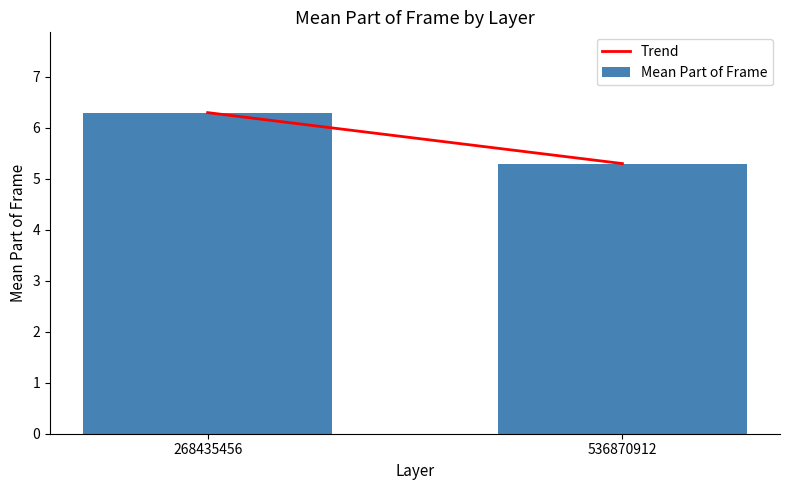

What value does the data have at 536870912?

5.3